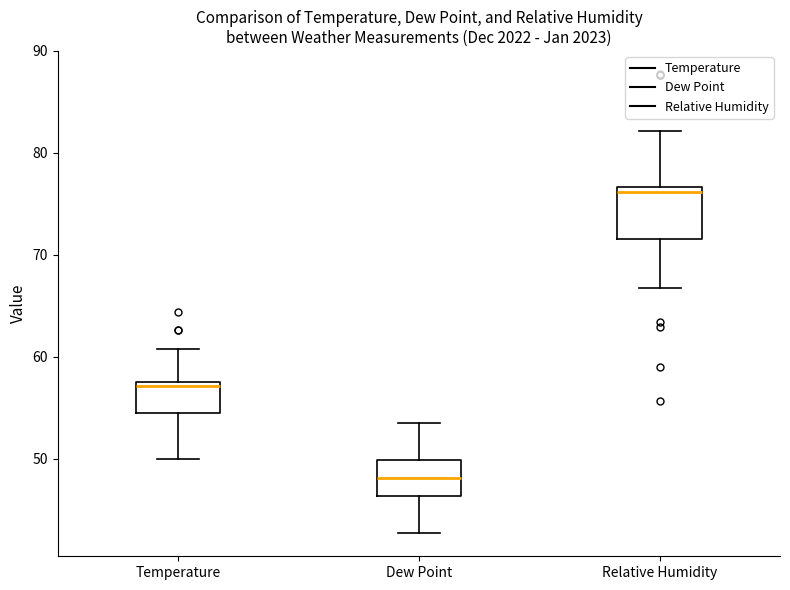

Reading left to right, read every box against the y-axis: the position of its median line, the range the box covers, and the ends of its whiskers. The values are not printed on the chart, so give them approximately, as read against the axis.

Temperature: median 57, box 55 to 58, whiskers 50 to 61
Dew Point: median 48, box 46 to 50, whiskers 43 to 54
Relative Humidity: median 76, box 72 to 77, whiskers 67 to 82